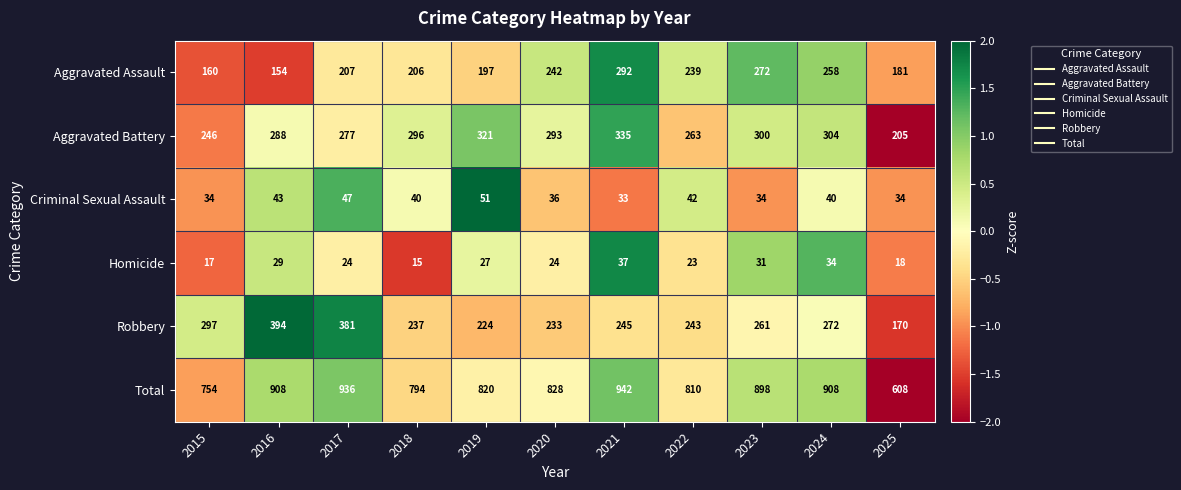

Is the value of Aggravated Assault at 2022 greater than the value of Criminal Sexual Assault at 2021?

Yes